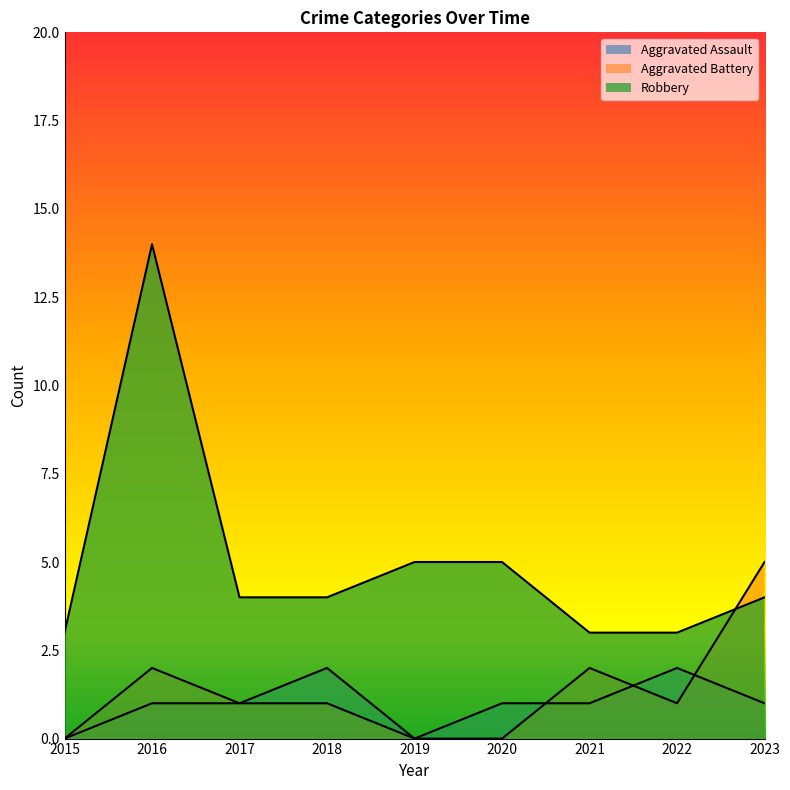

At which category is the sum across all series the highest?

2016